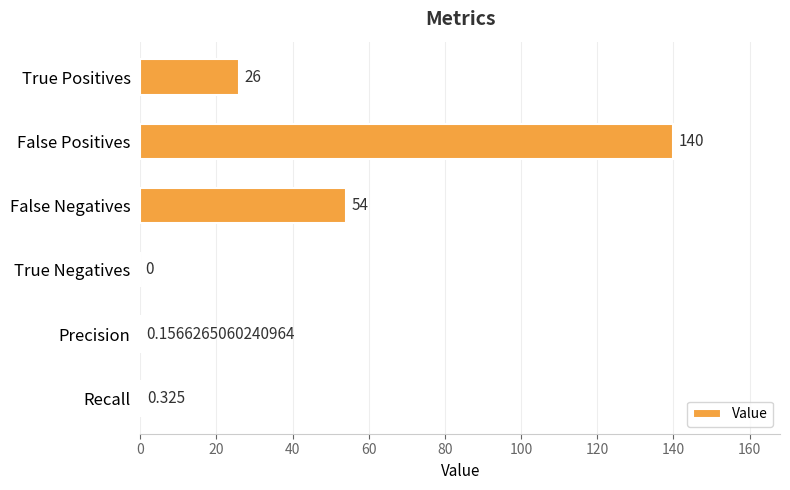

Which label corresponds to the largest value in the chart?

False Positives